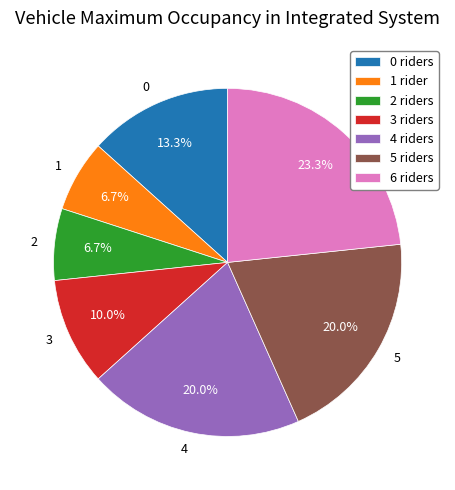

What percentage is the 4 slice, to the nearest percent?

20%